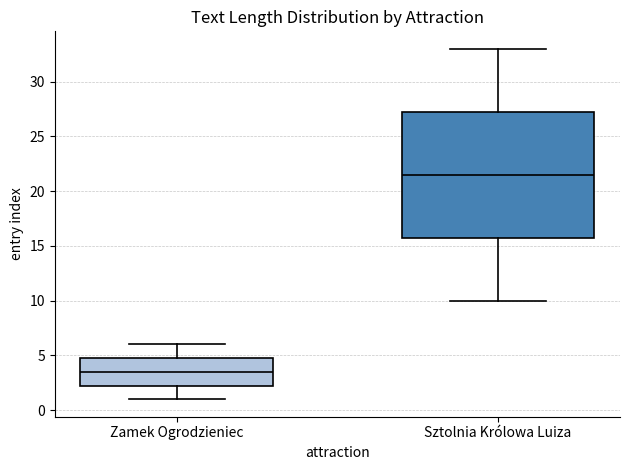

Reading left to right, transcribe this box plot: for each box, give where its median line is, the range the box spans, and where its two whiskers end, as read against the y-axis. The values are not printed on the chart, so give them approximately, as read against the axis.

Zamek Ogrodzieniec: median 3.5, box 2.5 to 5.0, whiskers 1.0 to 6.0
Sztolnia Królowa Luiza: median 21.5, box 16.0 to 27.5, whiskers 10.0 to 33.0